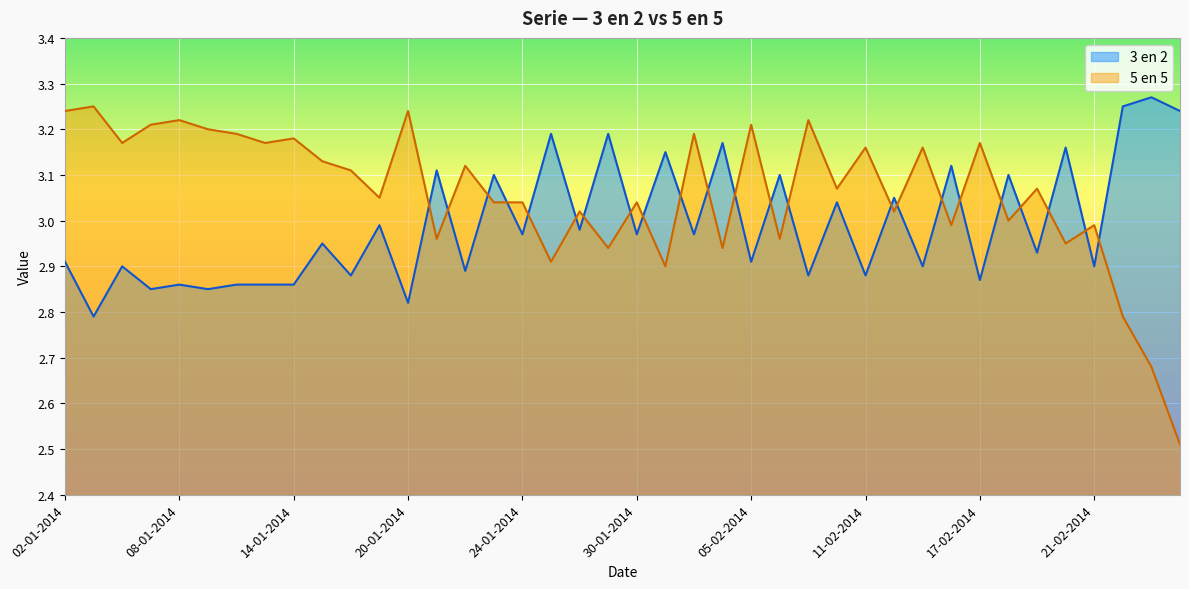

True or false: 5 en 5 has more than 2 points higher than both neighbors.

True